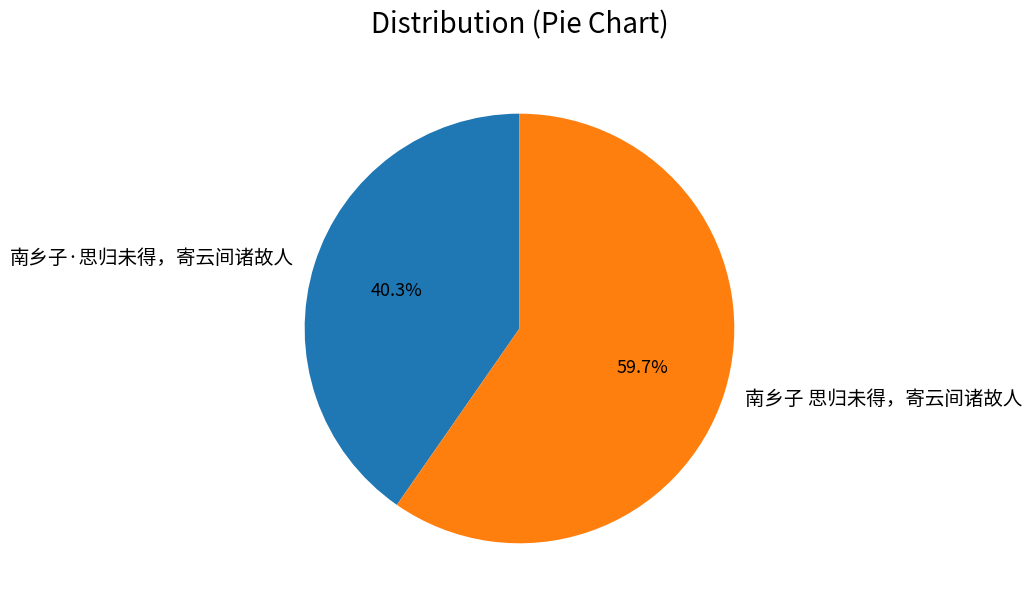

Is it true that 南乡子 思归未得，寄云间诸故人 is 48% of the pie?

False